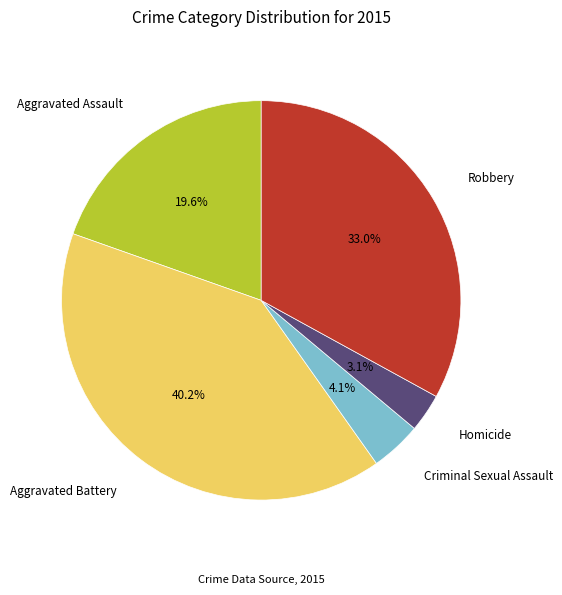

Is it true that Homicide is 3% of the pie?

True